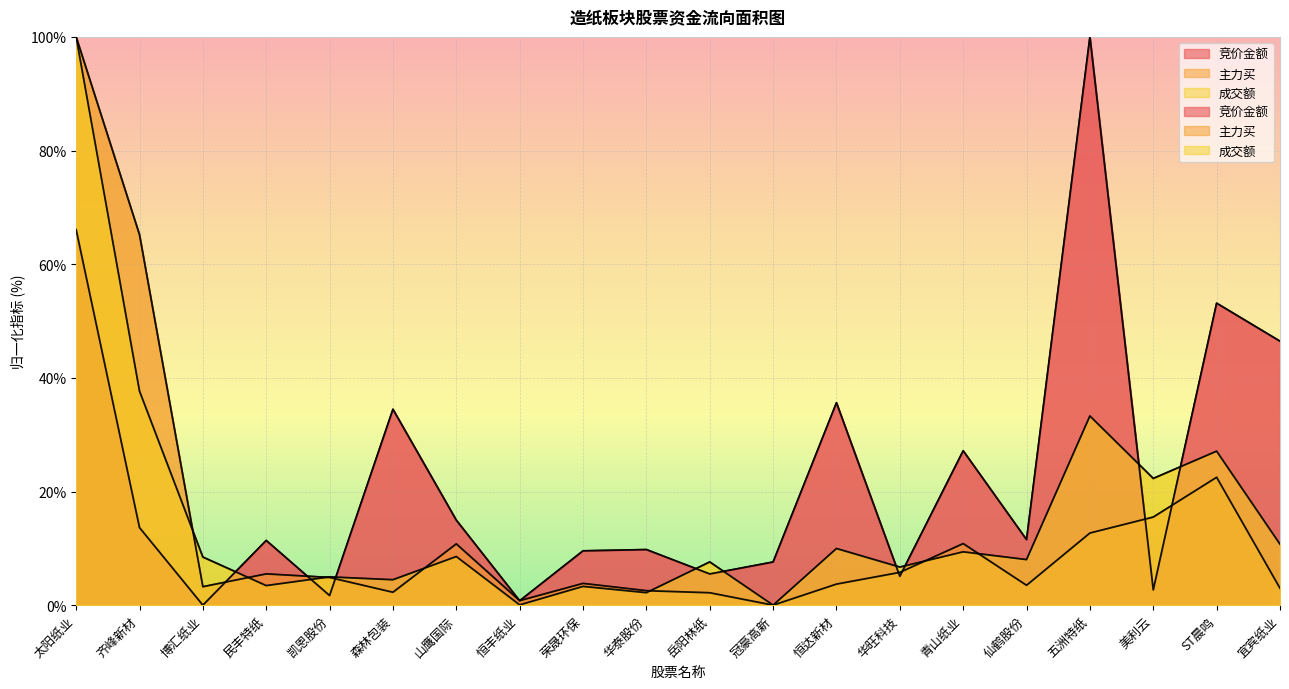

The value of 主力买 at 山鹰国际 is 18.1. True or false?

False